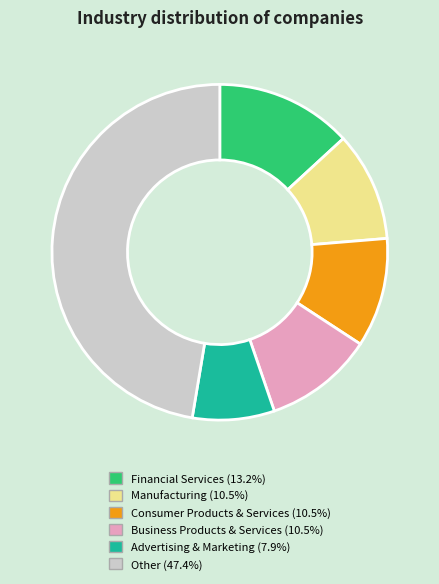

Is there any slice that represents more than half of the pie?

No